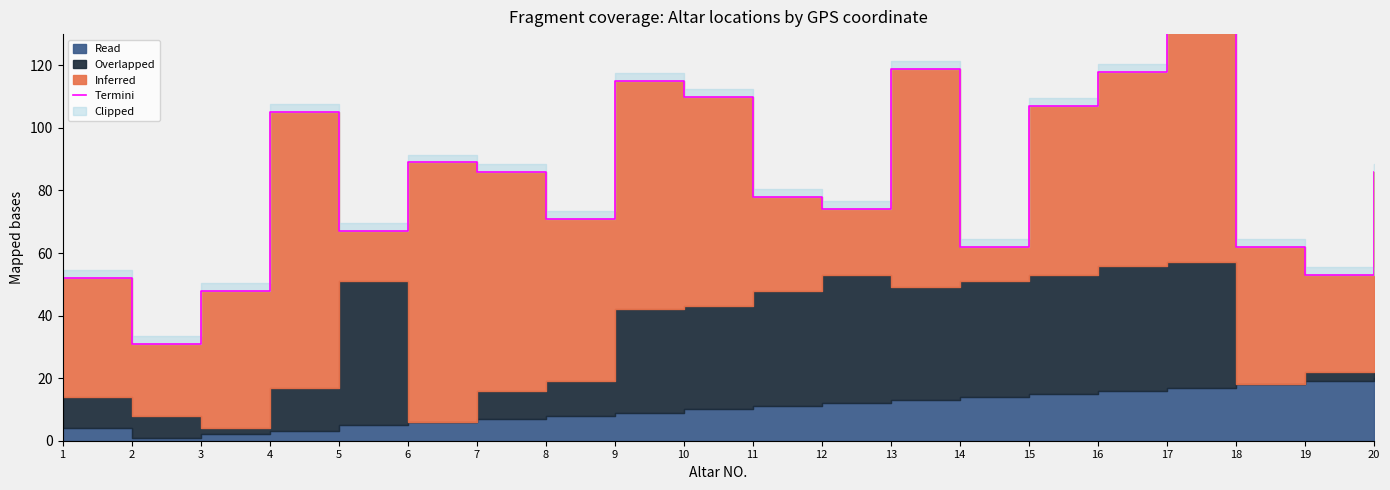

Reading left to right, transcribe all the data shown in this chart.

52	31	48	105	67	89	86	71	115	110	78	74	119	62	107	118	132	62	53	86